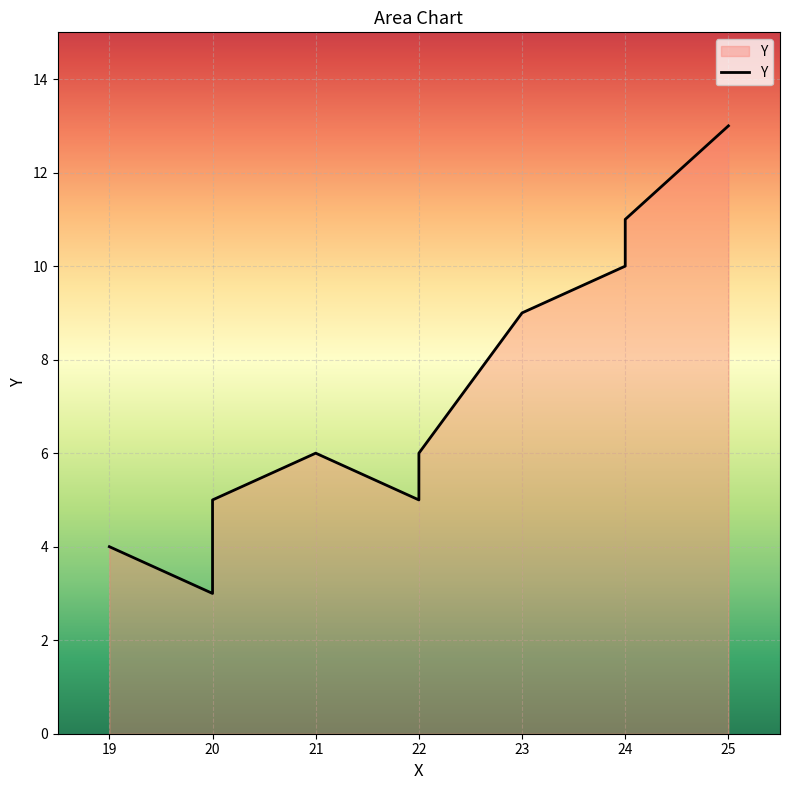

Read the value at 23, to the nearest 10.

10